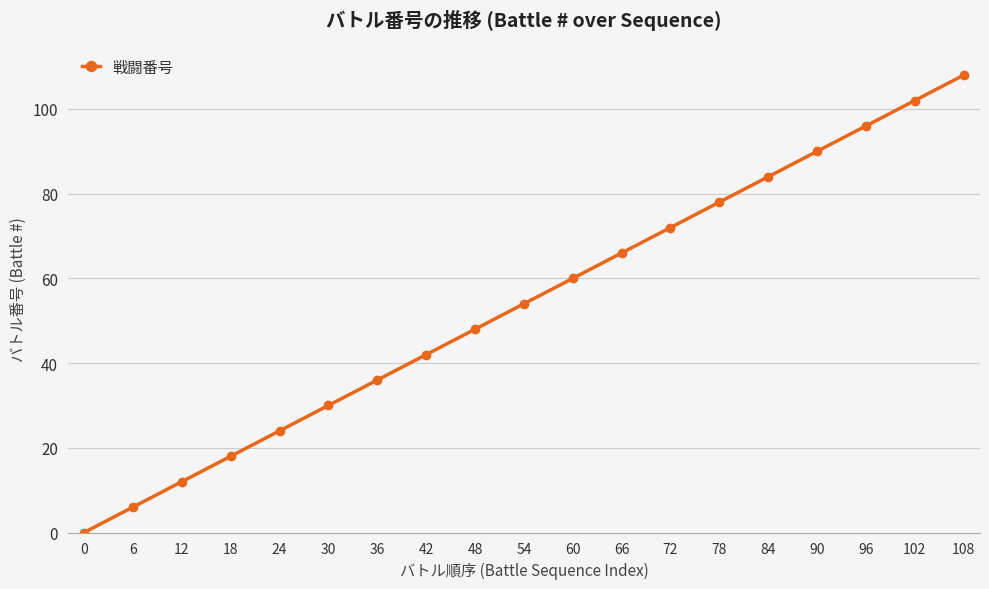

Reading left to right, list all the values displayed in this chart.

0	6	12	18	24	30	36	42	48	54	60	66	72	78	84	90	96	102	108